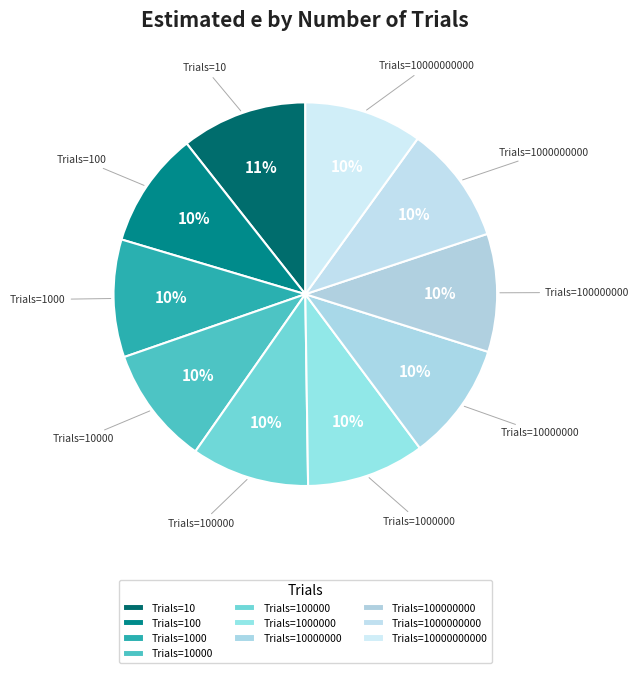

To the nearest percent, what is the average slice percentage?

10%